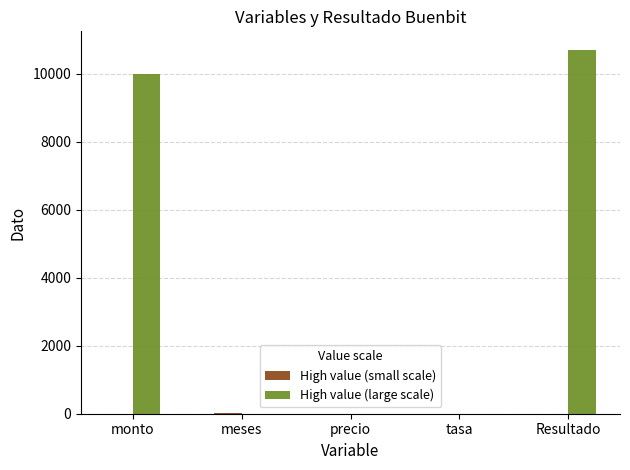

What is the total value across all series at Resultado?

10710.0